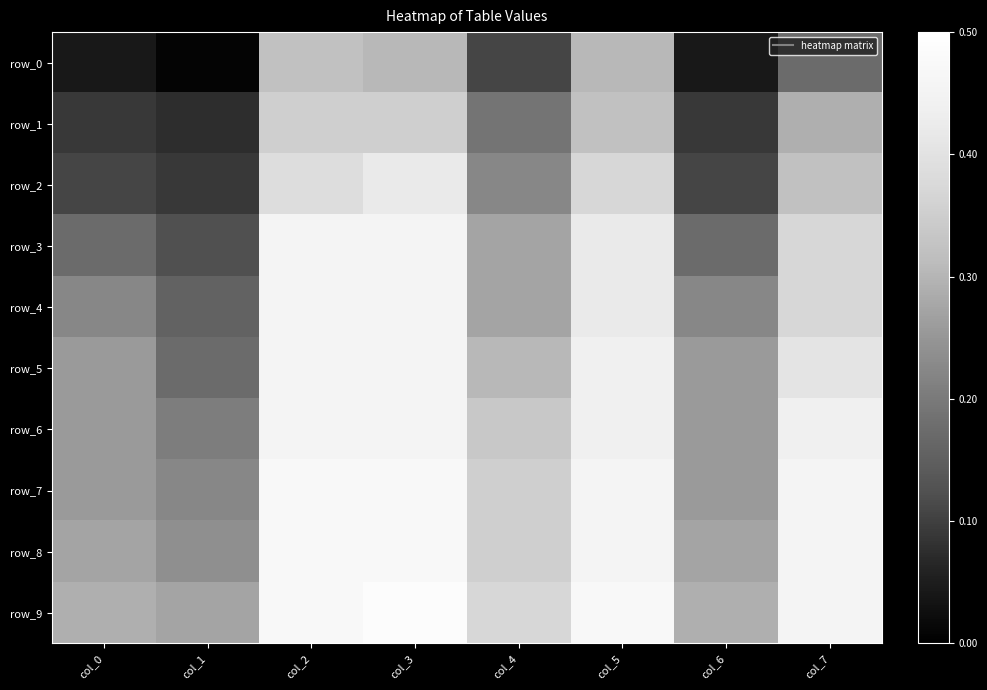

What is the difference between the maximum and minimum values in the row_3 series?

0.3